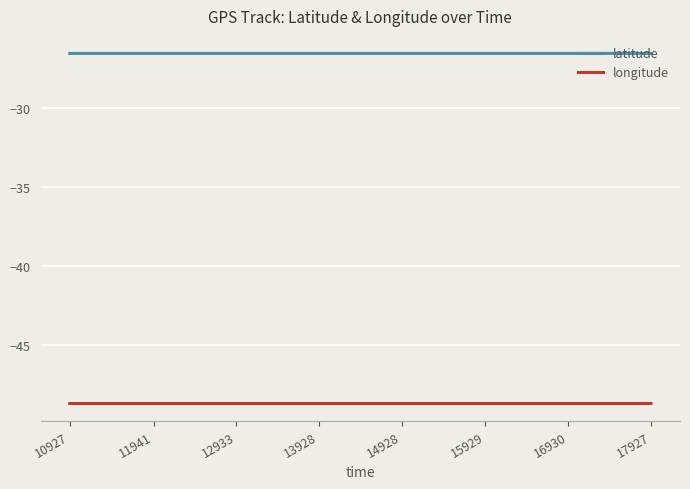

The longitude series shows -70.7 at 16930. True or false?

False